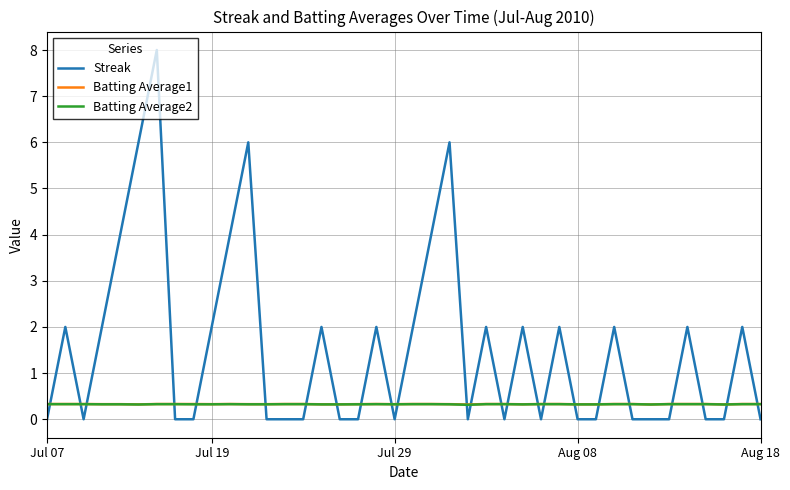

After their last crossing, which series has the higher values: Batting Average1 or Streak?

Batting Average1